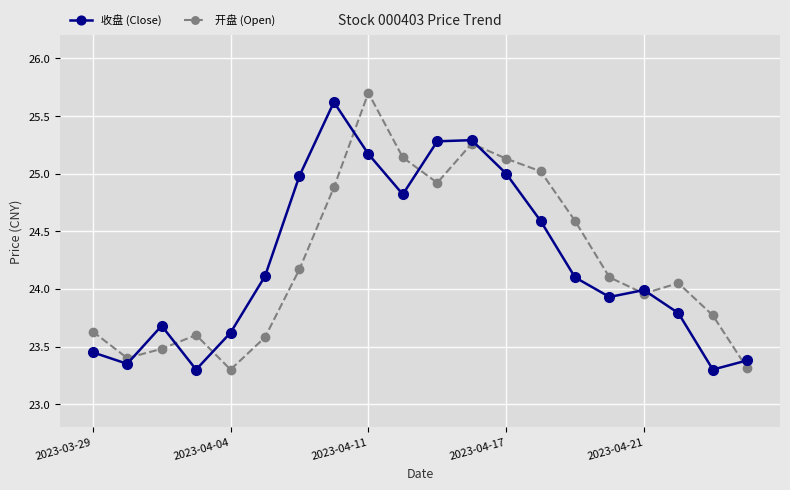

What is the value of the 开盘 (Open) point at the 19th from the left?

23.8